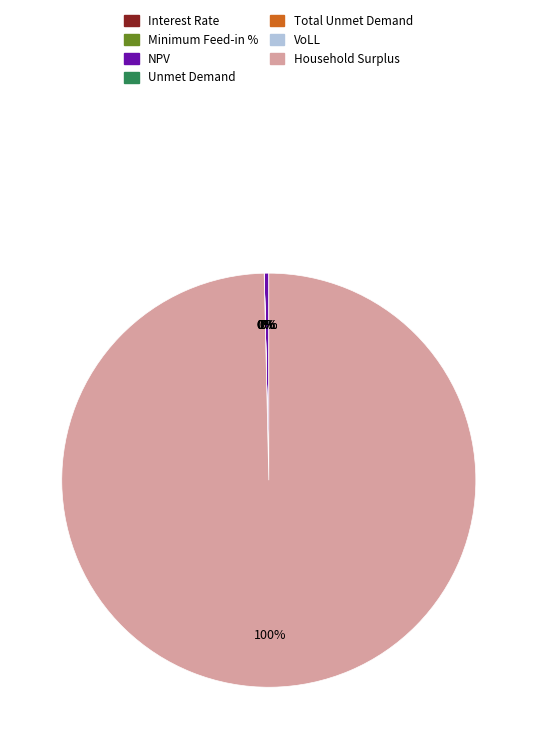

Combined, do Interest Rate and VoLL account for over 50%?

No